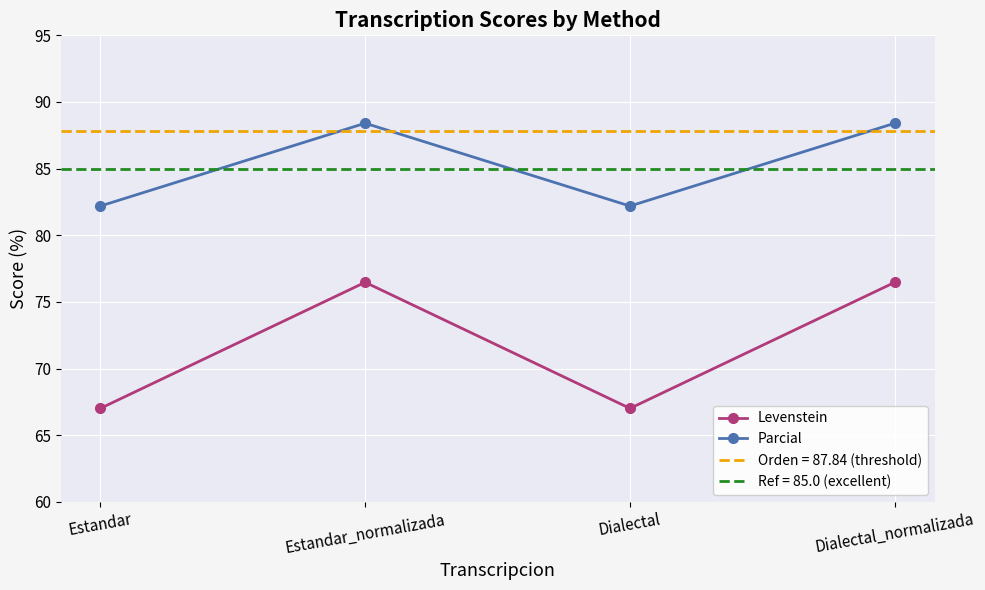

Reading left to right, extract all data points from this chart.

Levenstein: Estandar=67.0	Estandar_normalizada=76.5	Dialectal=67.0	Dialectal_normalizada=76.5
Parcial: Estandar=82.2	Estandar_normalizada=88.4	Dialectal=82.2	Dialectal_normalizada=88.4